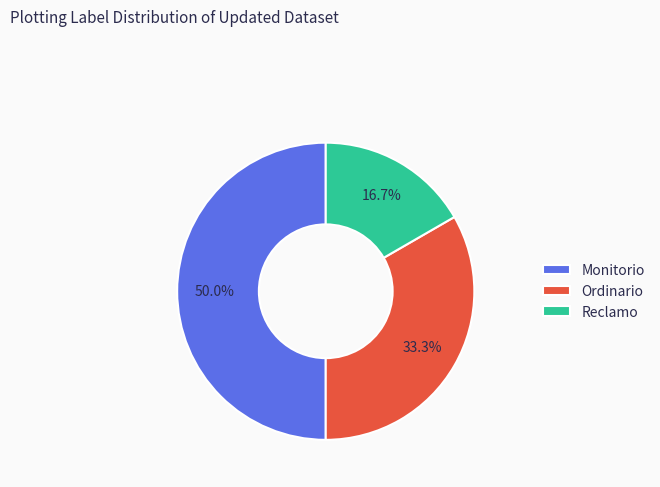

Between Reclamo and Monitorio, which is larger?

Monitorio